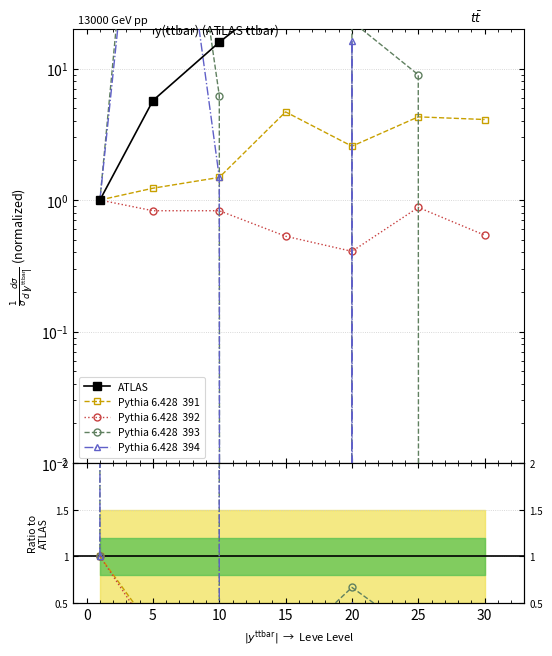

Count the number of categories in the chart.

7